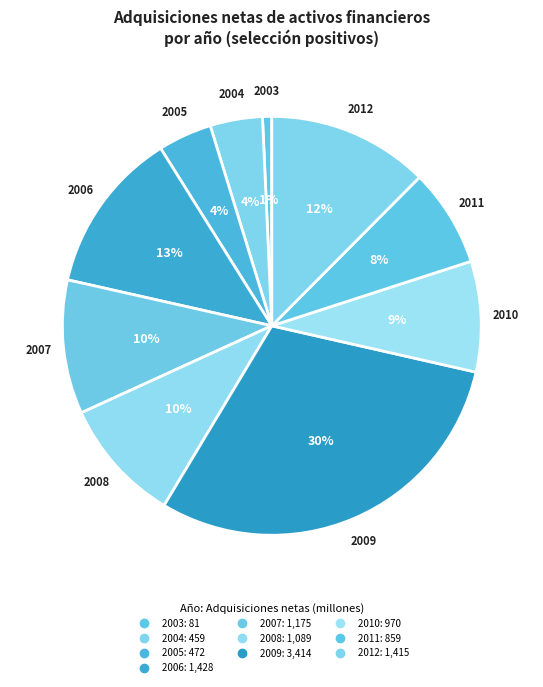

Between 2006 and 2012, which is larger?

2006